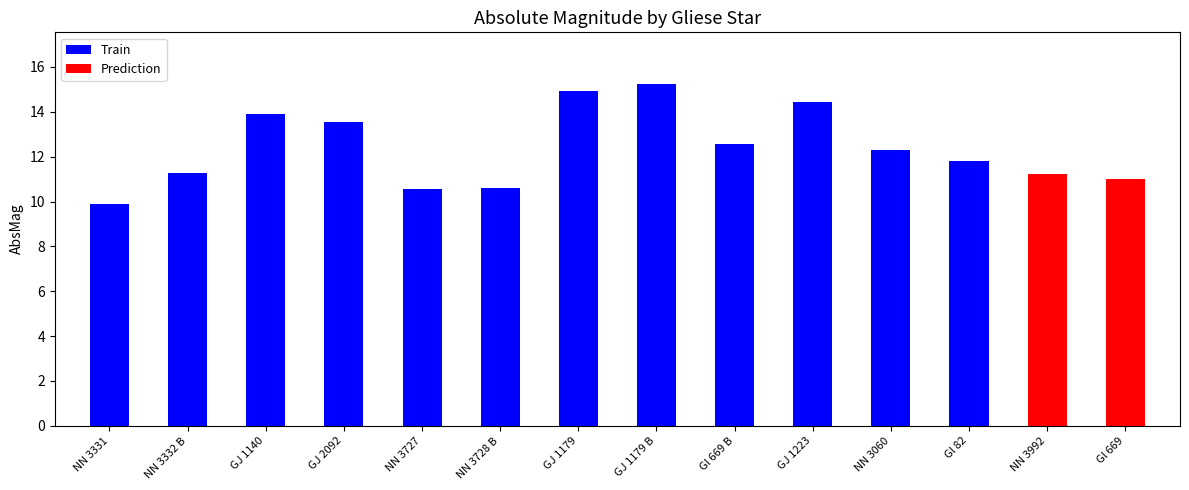

List the labels in order of Prediction value, largest first.

NN 3992, Gl 669, NN 3331, NN 3332 B, GJ 1140, GJ 2092, NN 3727, NN 3728 B, GJ 1179, GJ 1179 B, Gl 669 B, GJ 1223, NN 3060, Gl 82